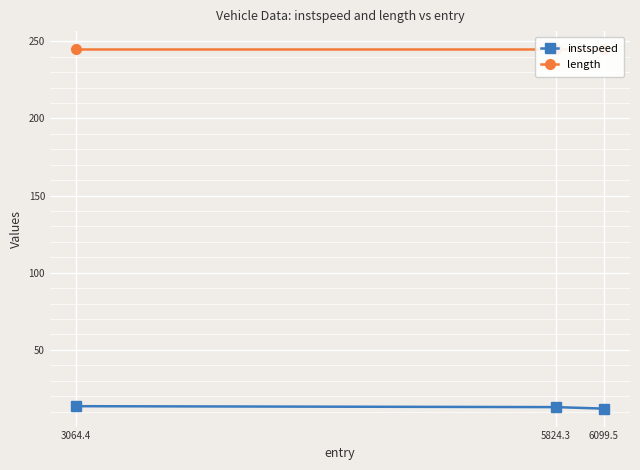

Reading left to right, extract all data points from this chart.

instspeed: 3064.4=13.5	5824.3=12.9	6099.5=12.0
length: 3064.4=244.9	5824.3=244.9	6099.5=244.9